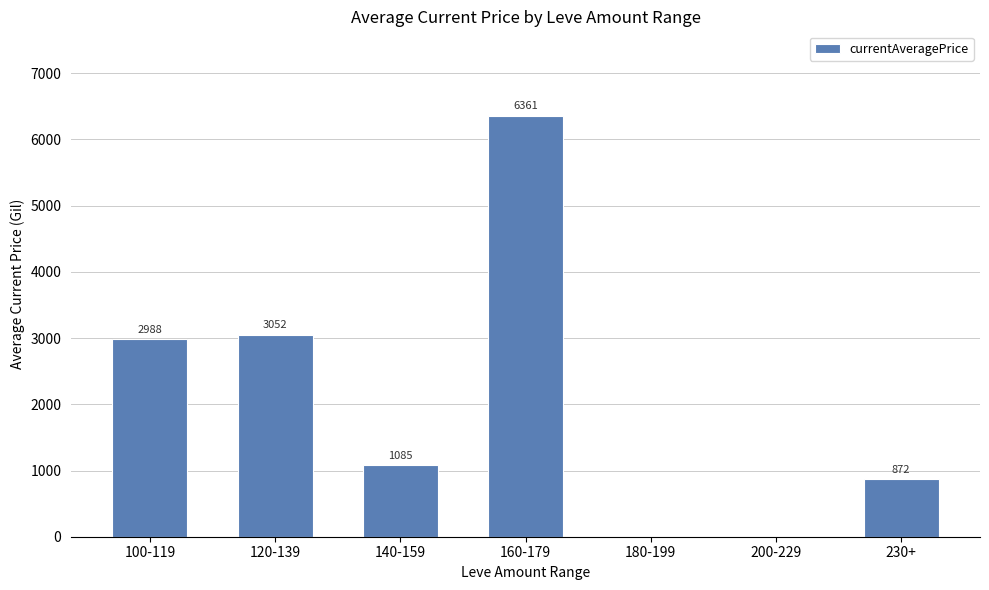

How many positive values are there?

5